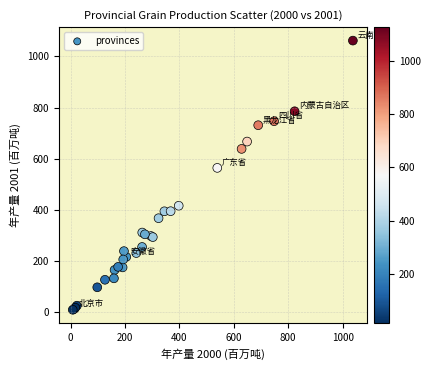

What Y value in the scatter plot is closest to 535?

564.0